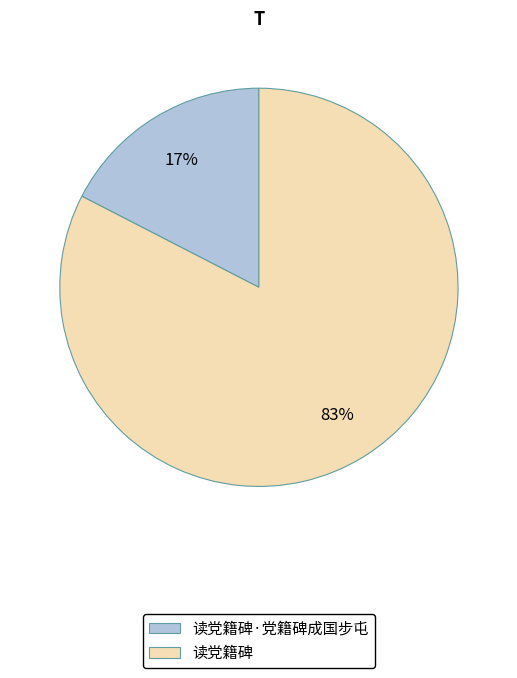

To the nearest percent, what percentage of the pie is 读党籍碑·党籍碑成国步屯?

17%